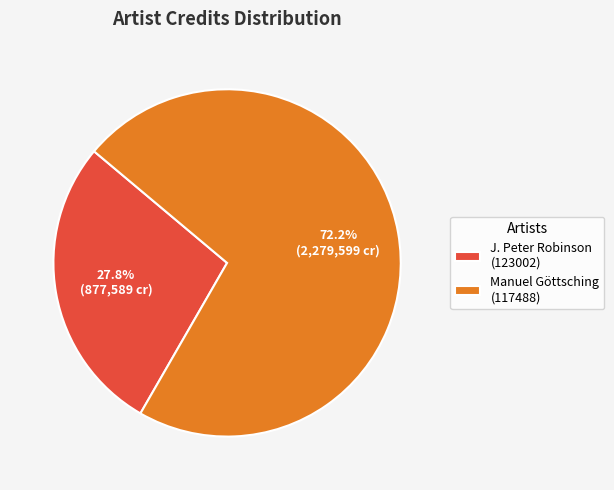

How many segments does this pie chart have?

2